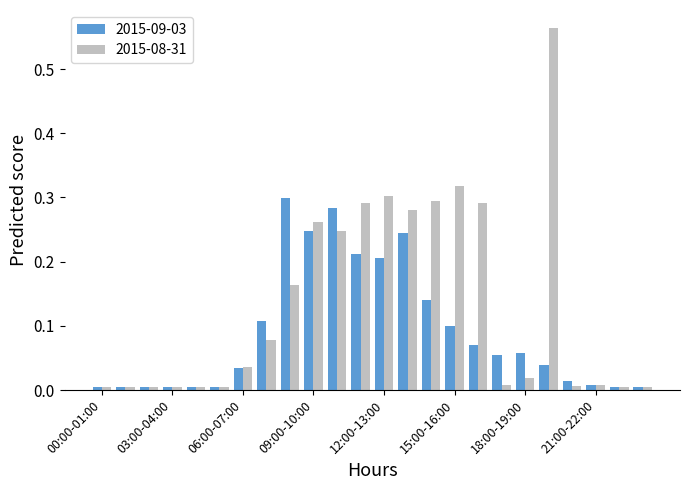

List the series in order of their overall mean, lowest first.

2015-09-03, 2015-08-31